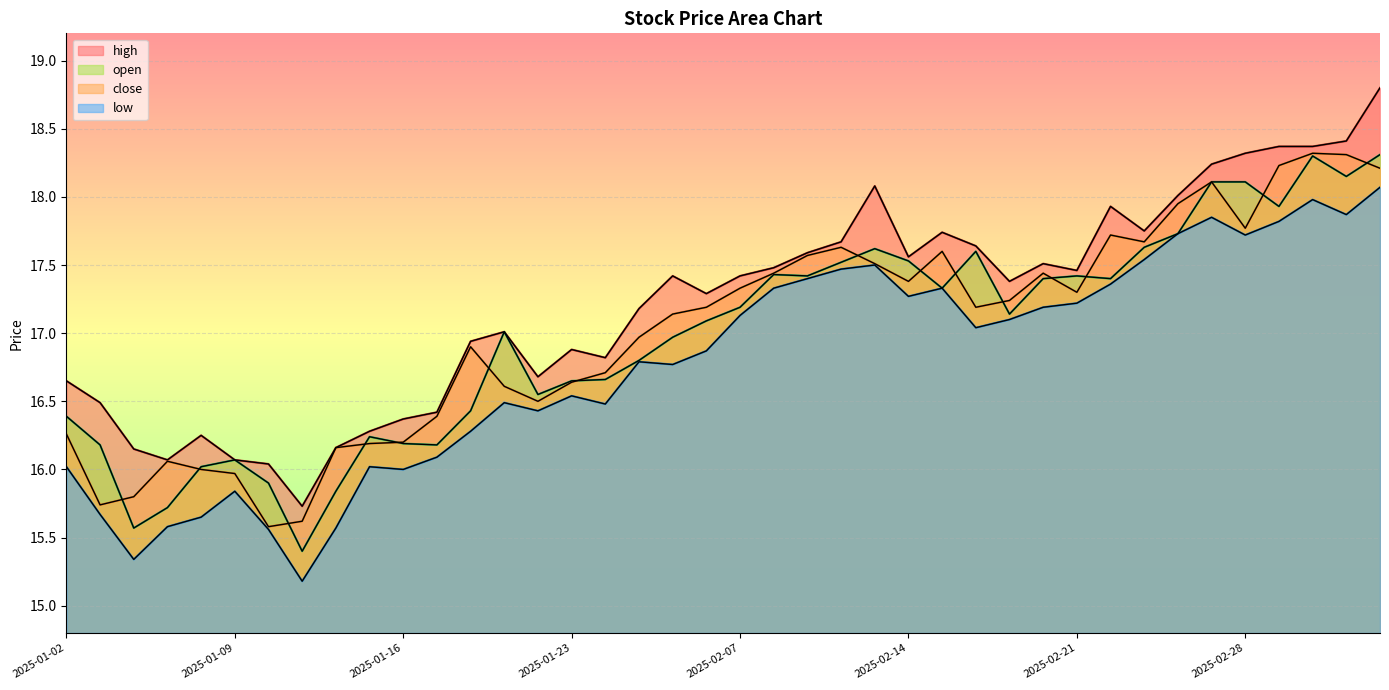

How many data points does each series have?

40